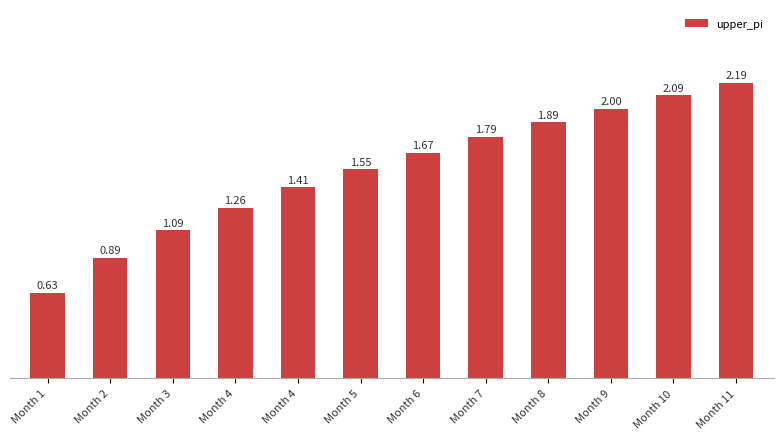

Rank the categories by value from highest to lowest.

Month 11, Month 10, Month 9, Month 8, Month 7, Month 6, Month 5, Month 4, Month 4, Month 3, Month 2, Month 1